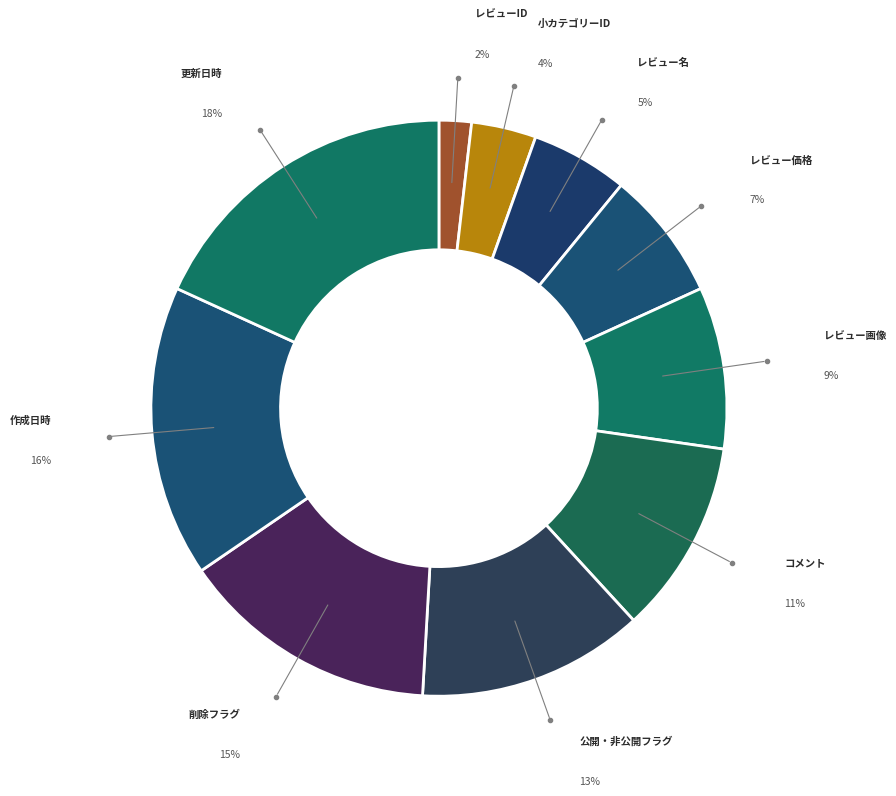

Which slice is the smallest?

レビューID